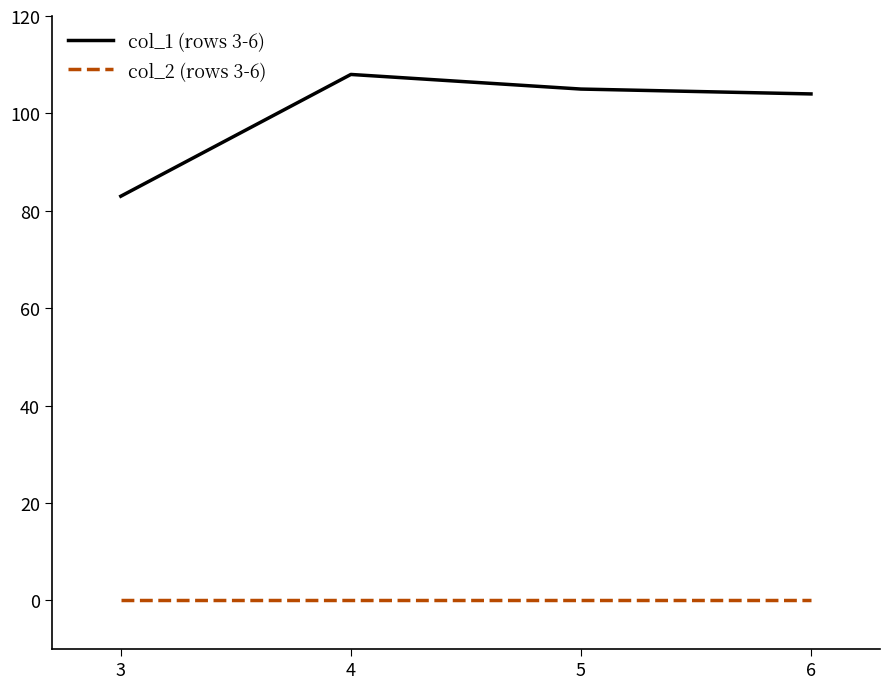

Reading left to right, extract all data points from this chart.

col_1 (rows 3-6): 83	108	105	104
col_2 (rows 3-6): 0	0	0	0